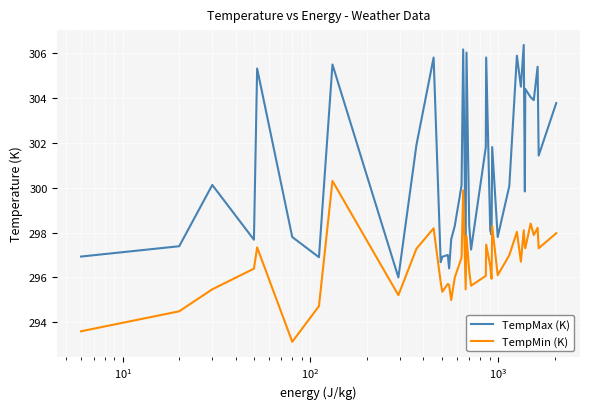

Rank the series by their maximum value, from lowest to highest.

TempMin (K), TempMax (K)